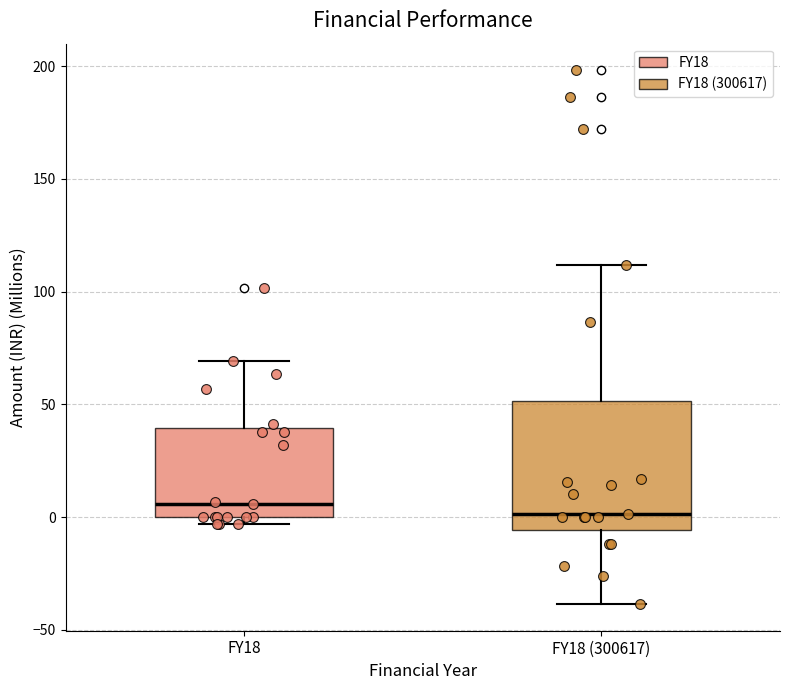

Reading left to right, transcribe this box plot: for each box, give where its median line is, the range the box spans, and where its two whiskers end, as read against the y-axis. The values are not printed on the chart, so give them approximately, as read against the axis.

FY18: median 5, box 0 to 40, whiskers -5 to 70
FY18 (300617): median 0, box -5 to 50, whiskers -40 to 110